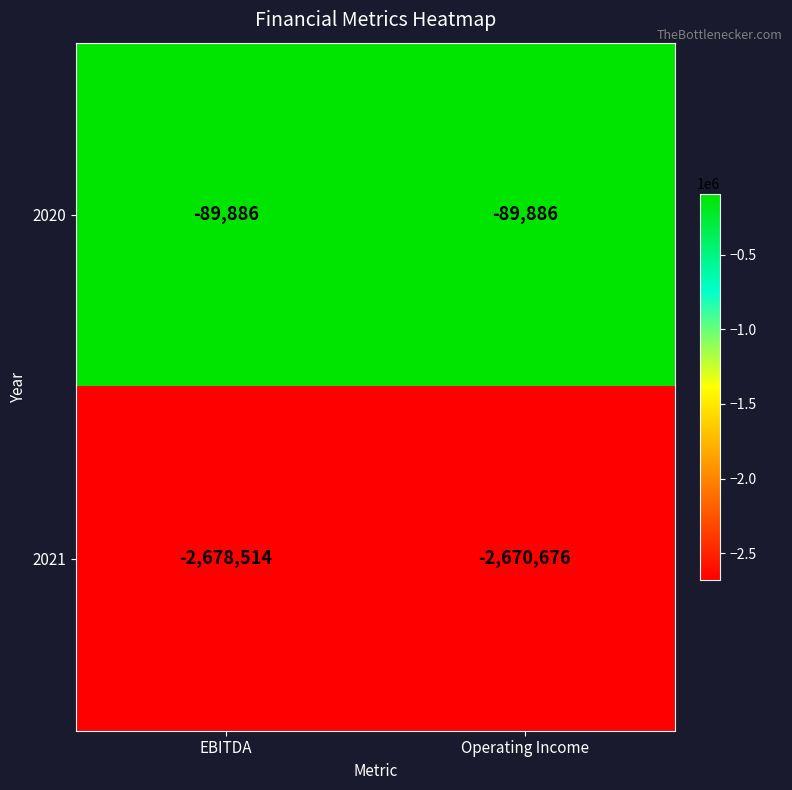

What is the highest value of the 2021 series?

-2670676